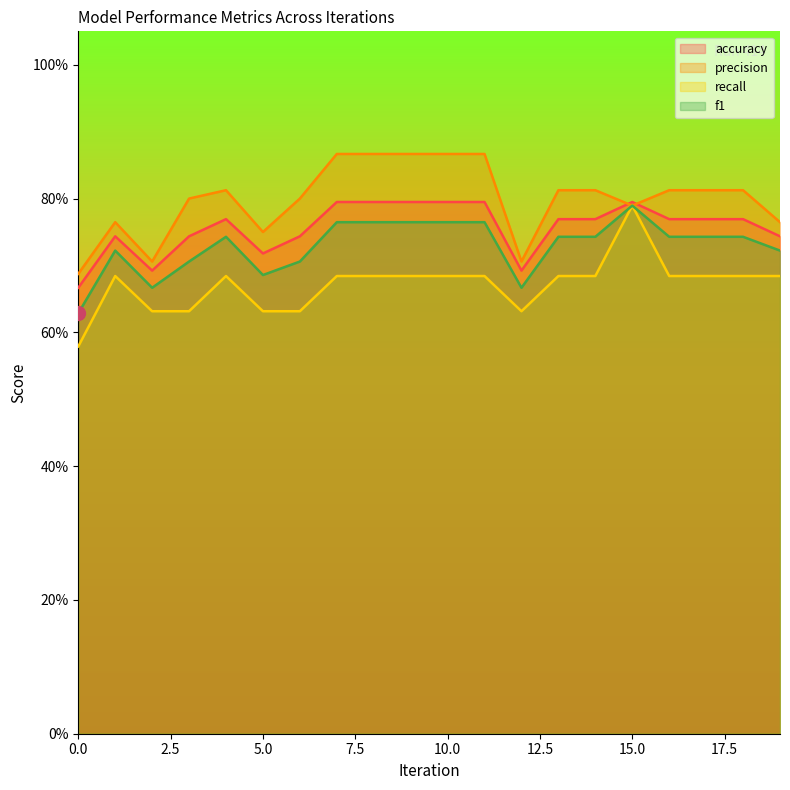

At 11, list the series in order from largest to smallest.

precision, accuracy, f1, recall